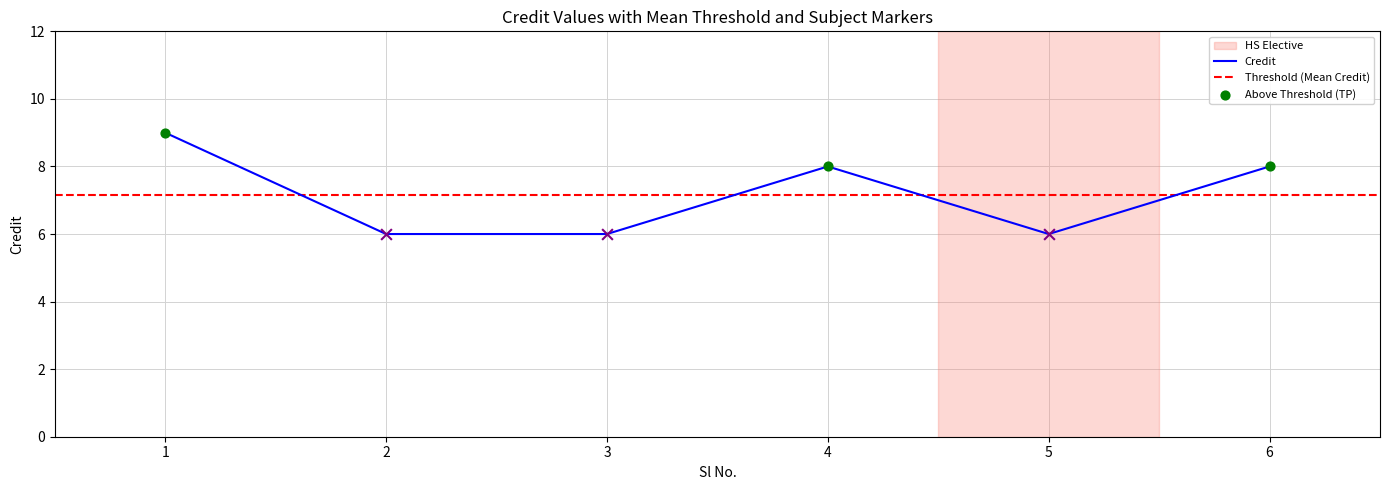

Between 4 and 1, which is larger?

1